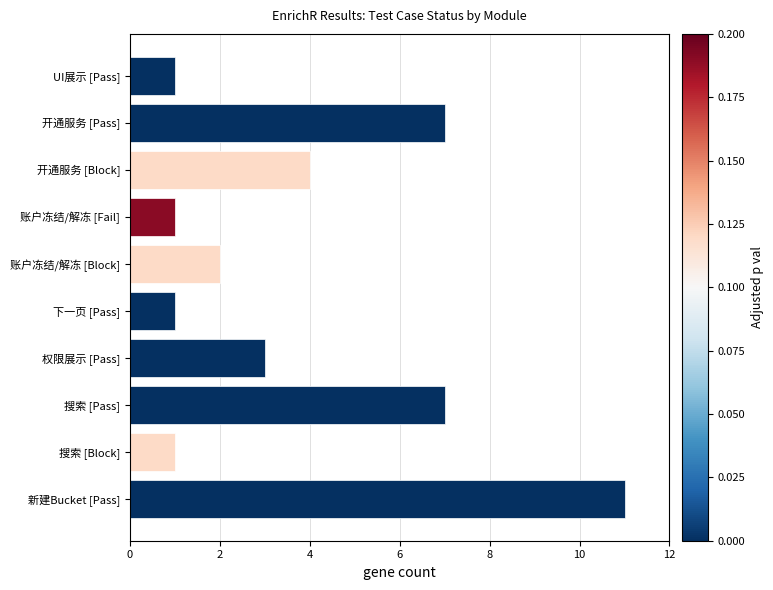

What is the average value?

4